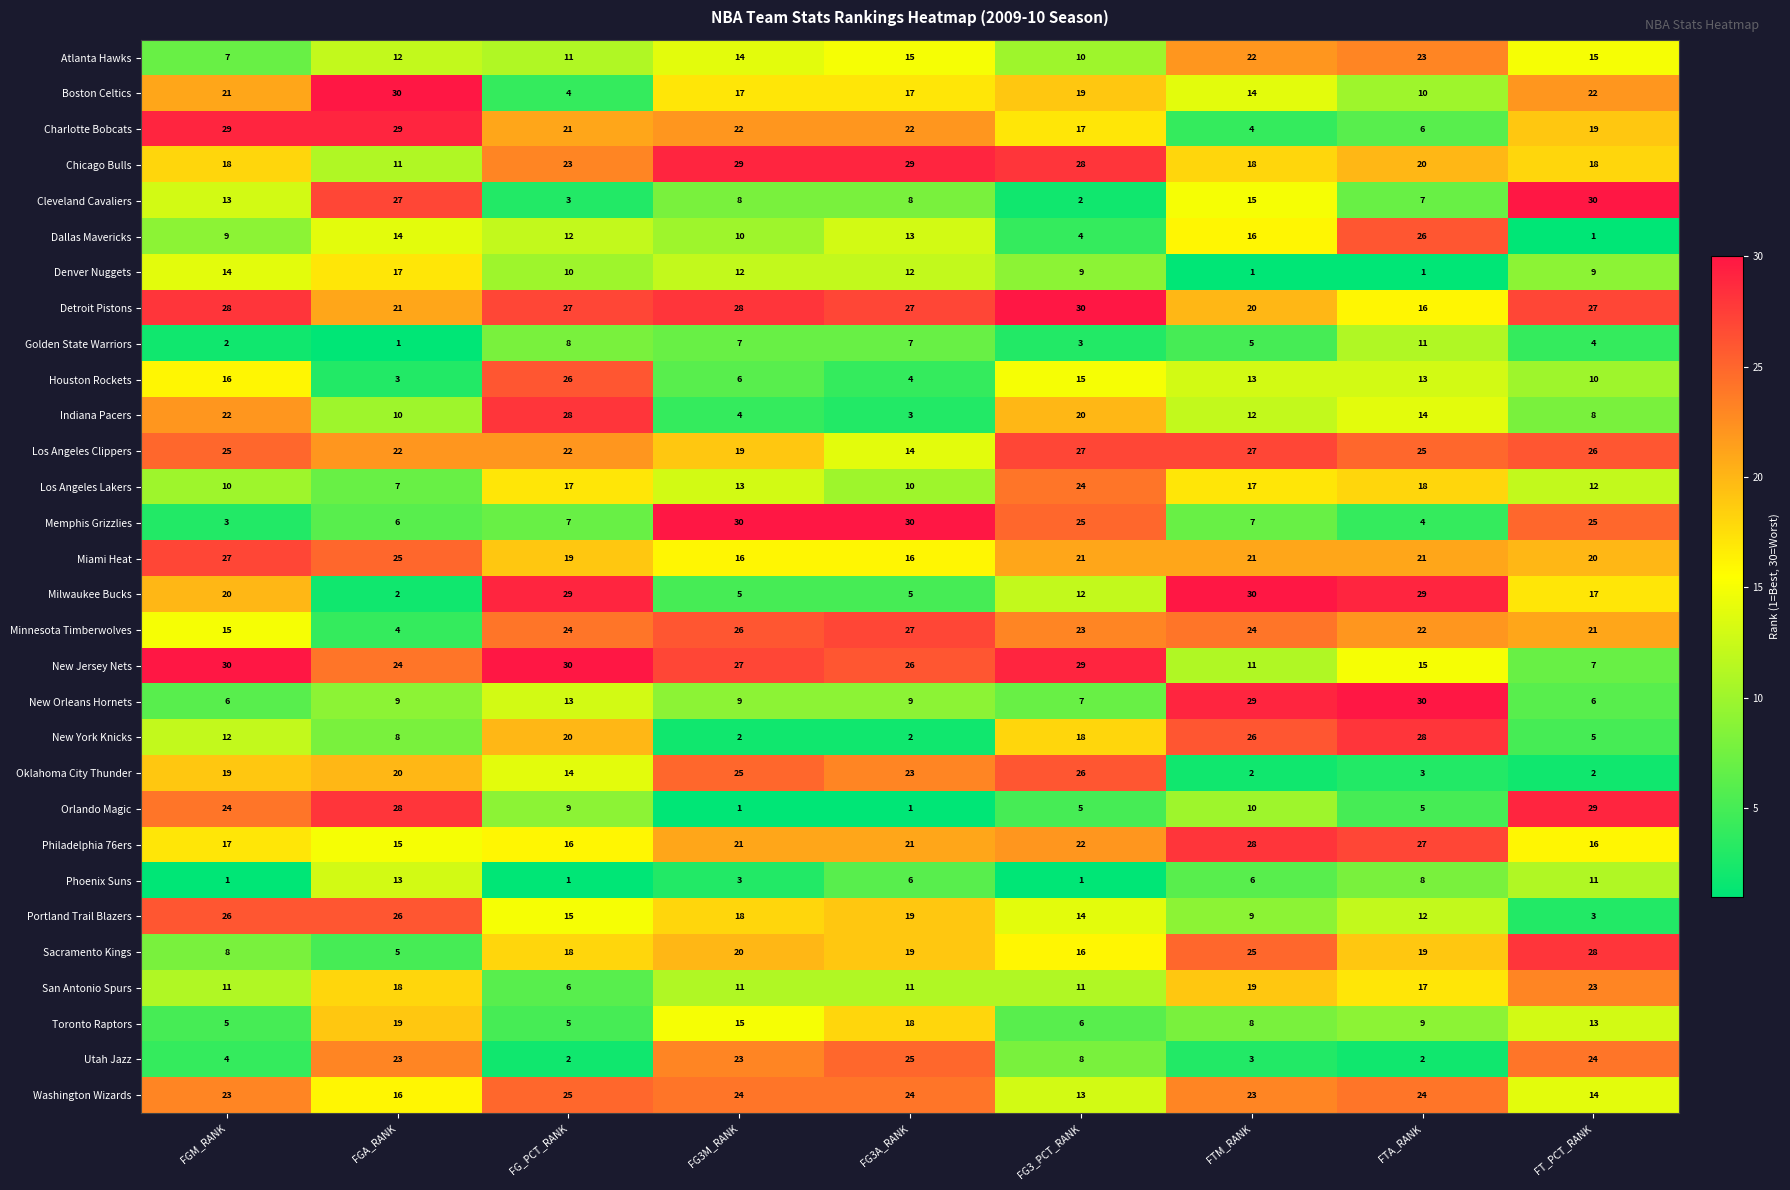

At how many categories does at least one series exceed 18?

9